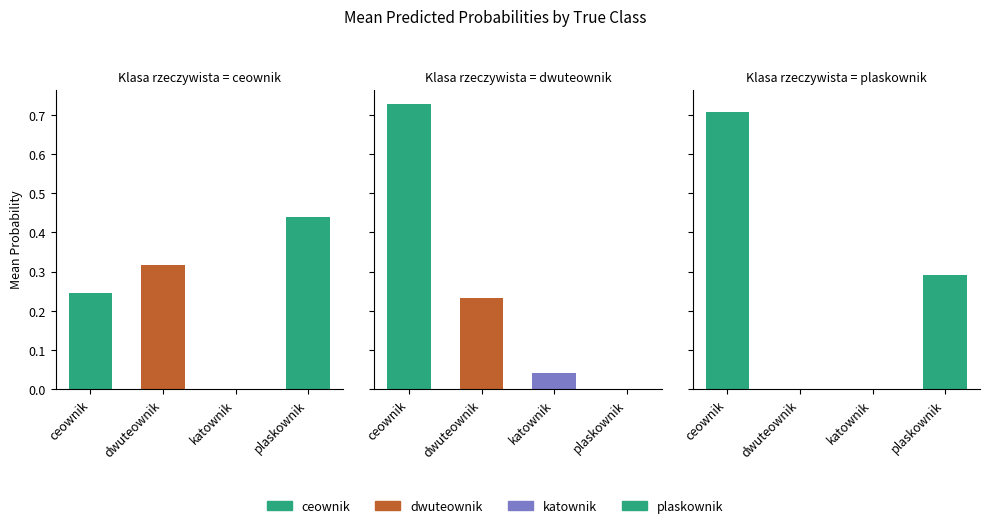

Which has a higher value, 2 or 5?

5